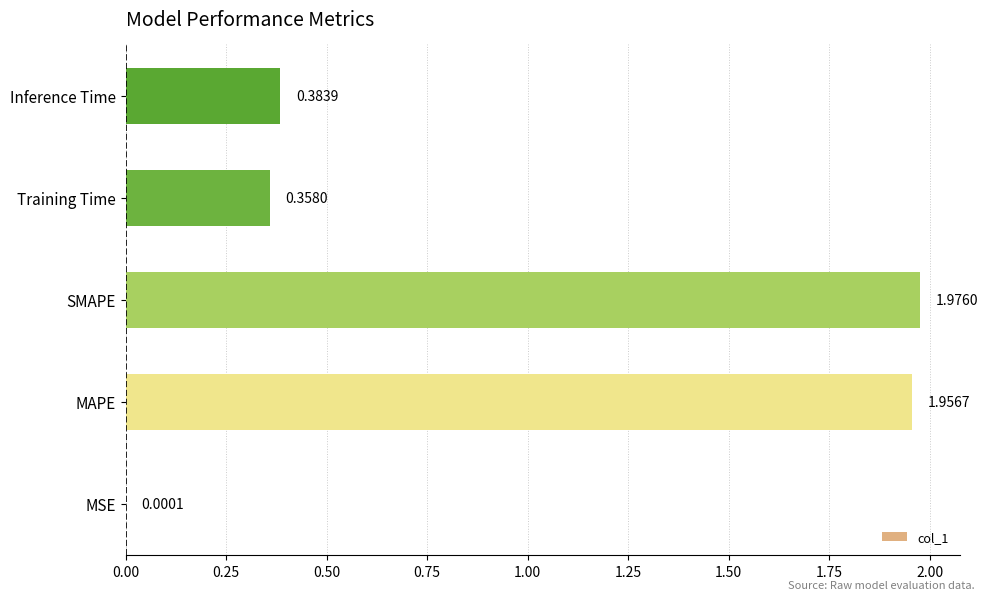

Which label corresponds to the largest value in the chart?

SMAPE